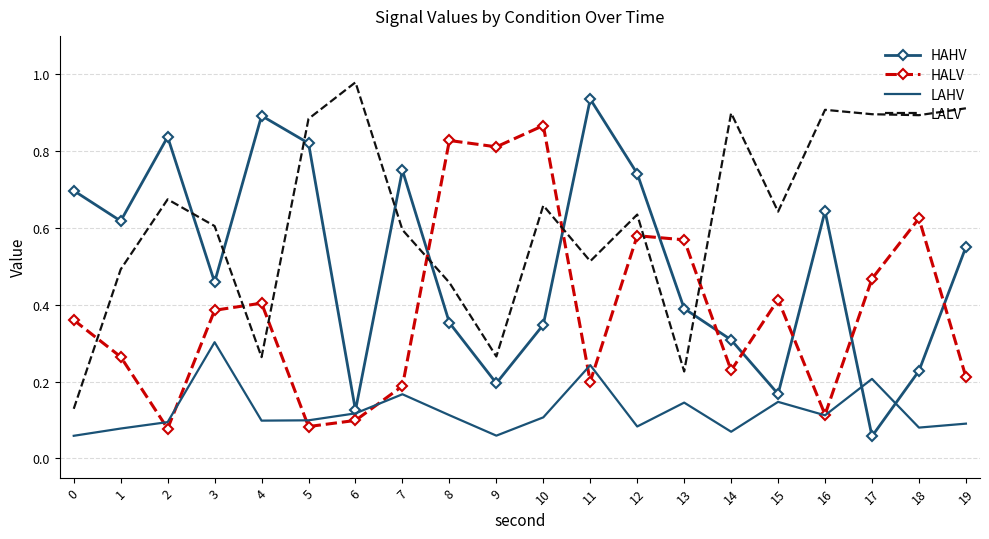

At which label is HAHV closest to 0?

17